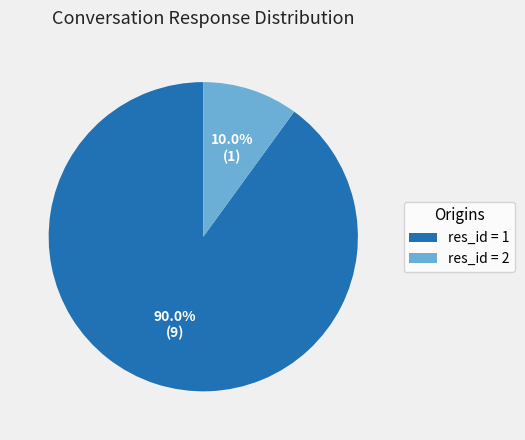

To the nearest percent, what is the difference between the largest and smallest slice percentages?

80%